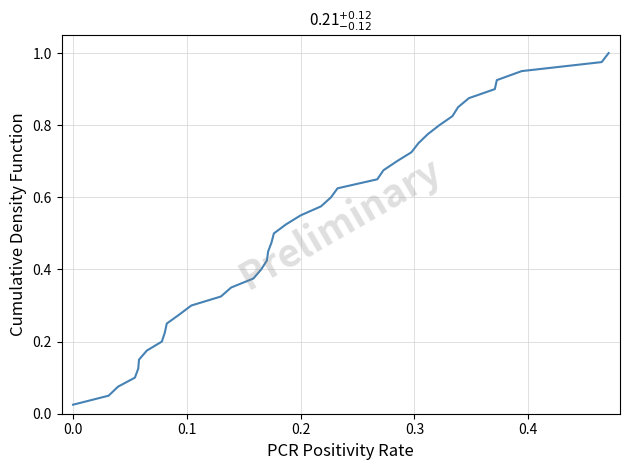

What is the sum of all values?

20.5